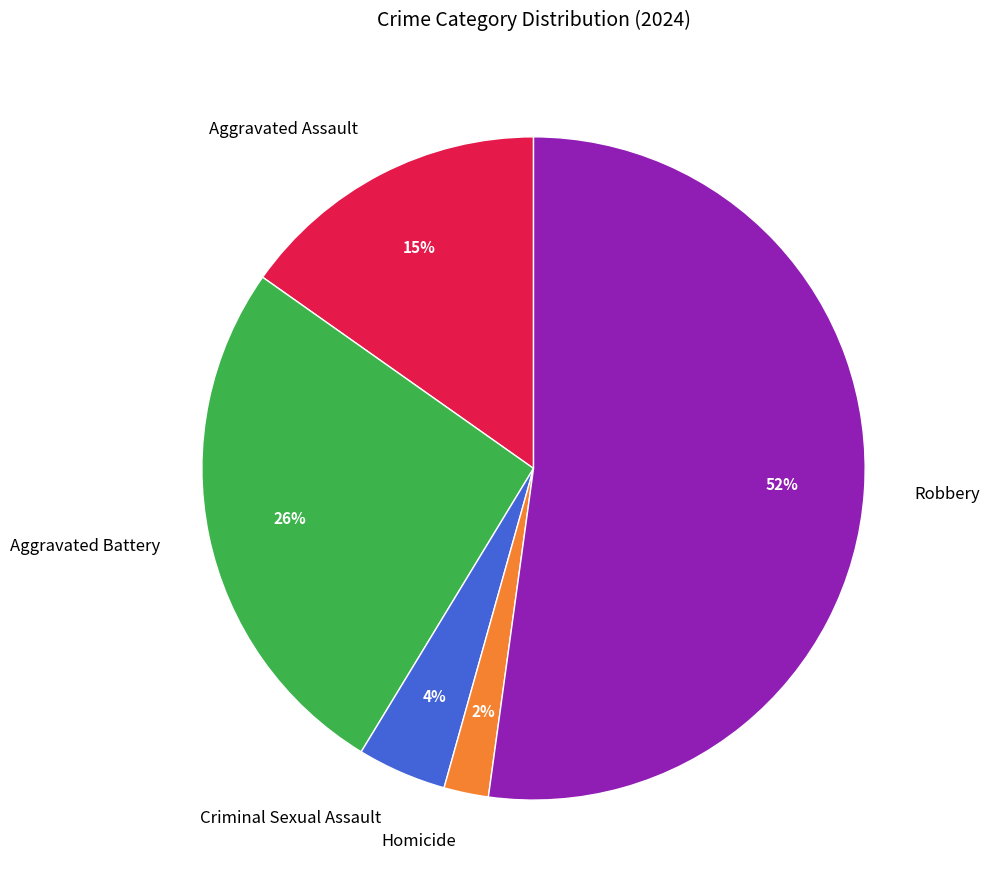

What is the smallest slice in the pie chart?

Homicide